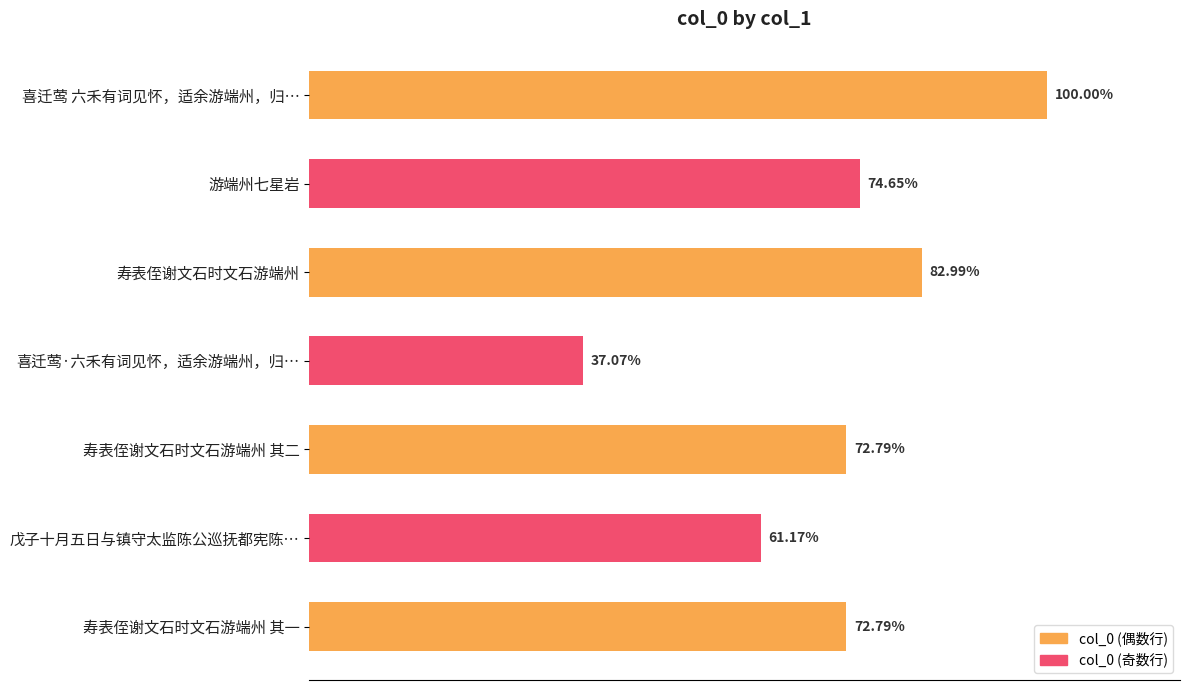

Are the bars horizontal?

Yes